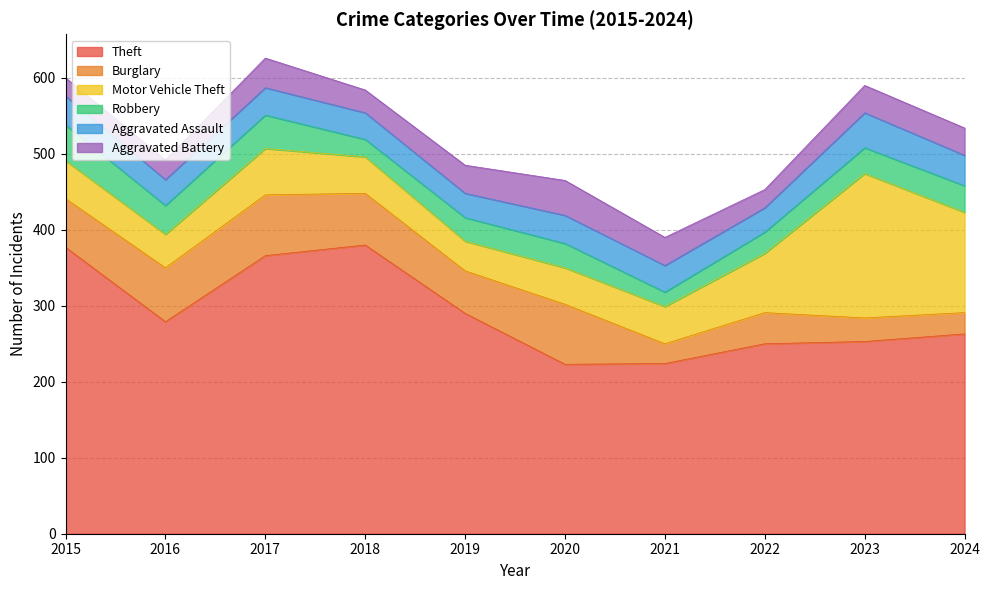

Which series has the largest total across all categories?

Theft